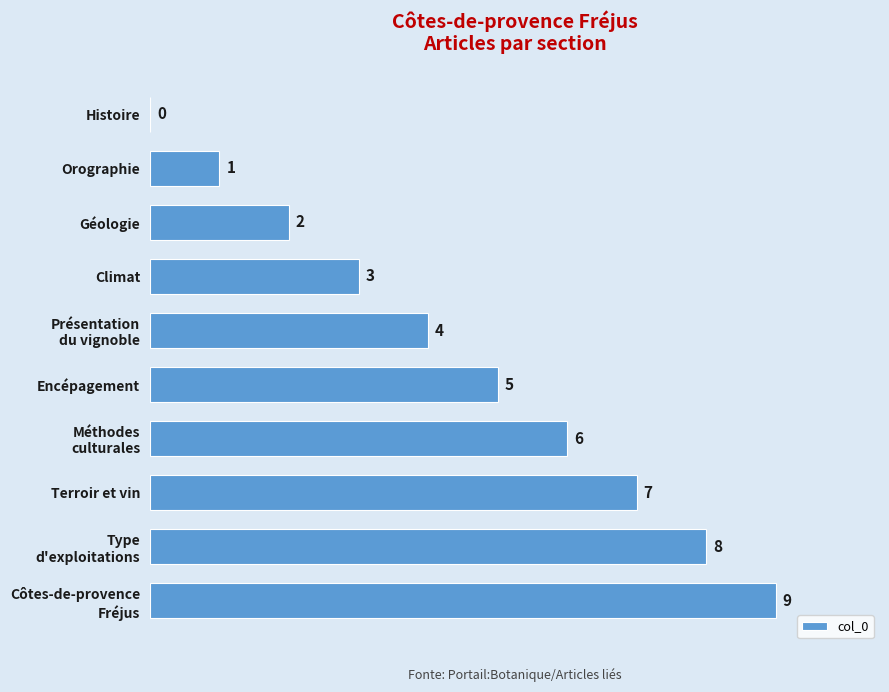

Is it true that the value at Climat is 4?

False